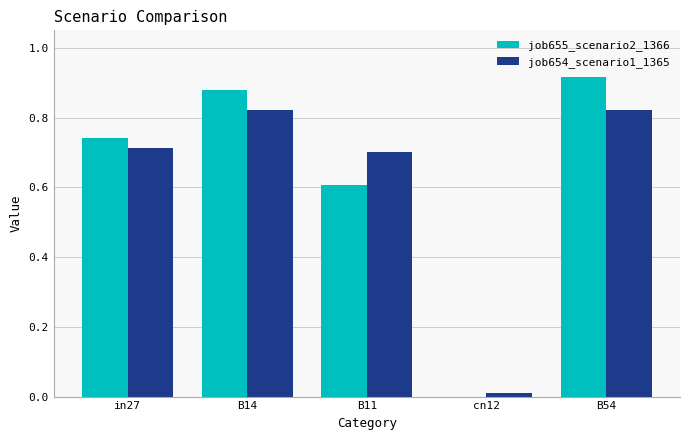

Which series has the largest total across all categories?

job655_scenario2_1366